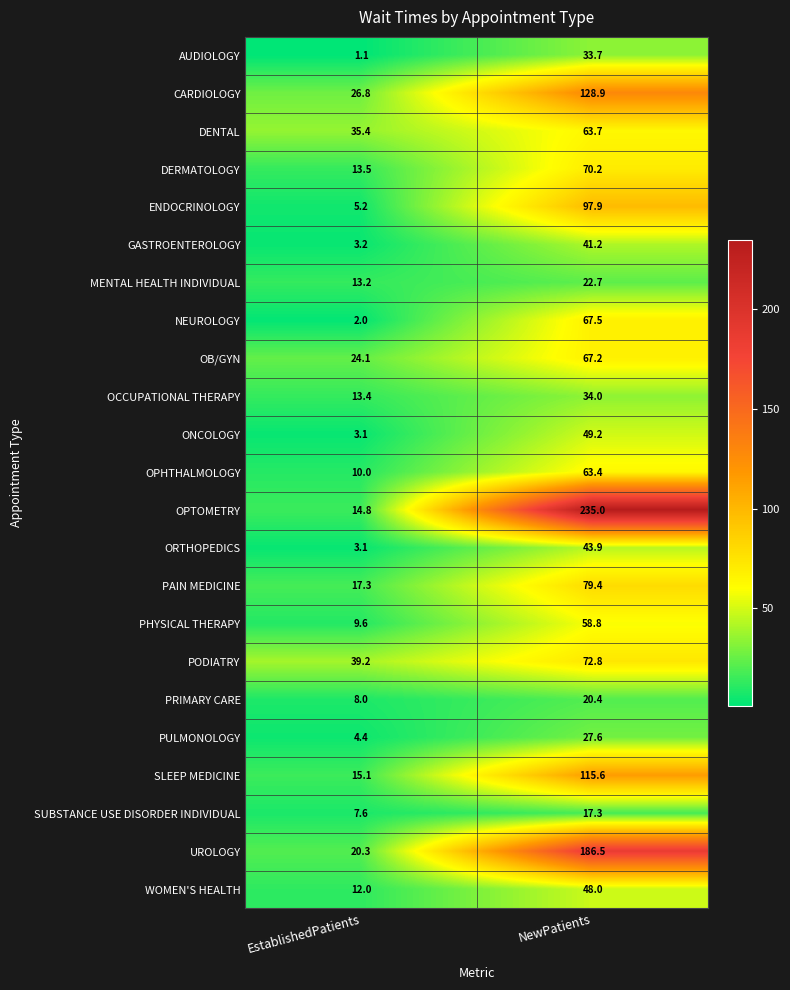

What value does the OPTOMETRY series have at NewPatients?

235.0